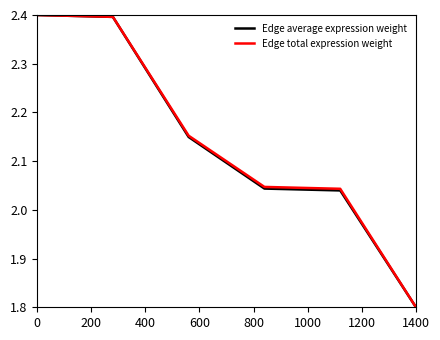

How many values in the Edge average expression weight series exceed 2?

5